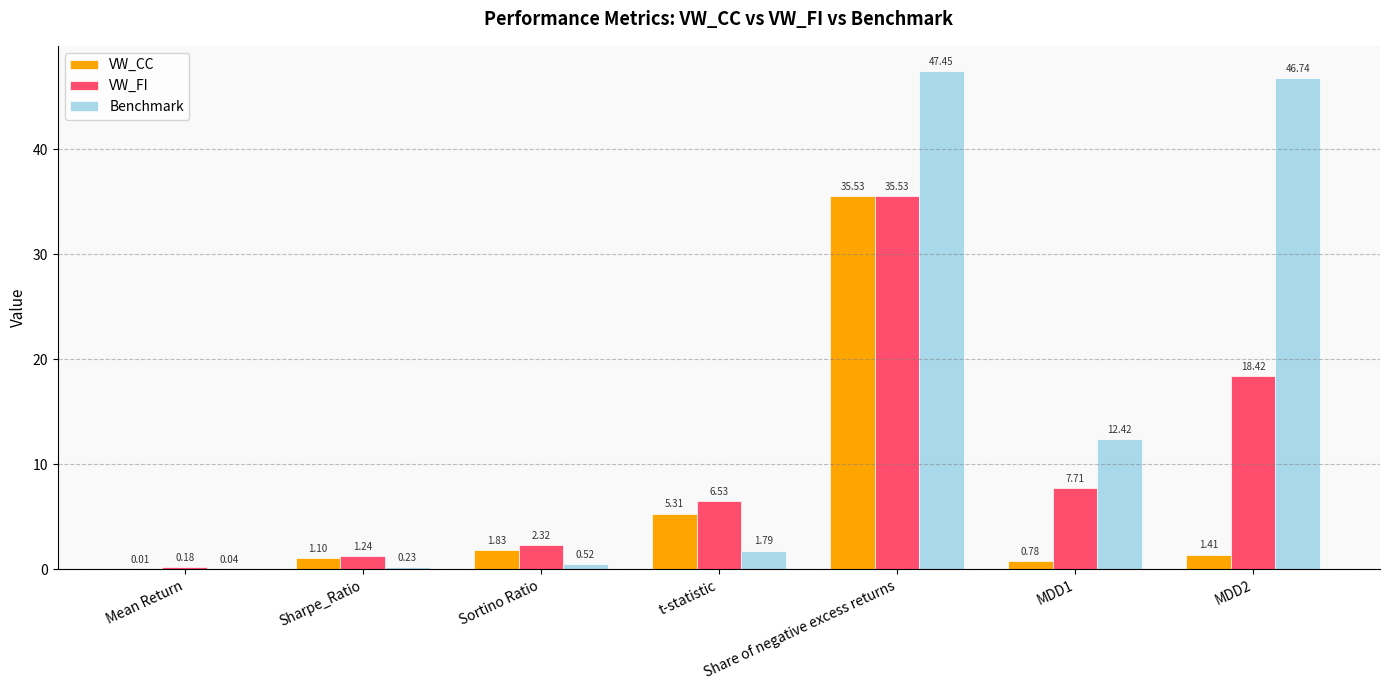

Where is VW_CC nearest to the value 17?

t-statistic